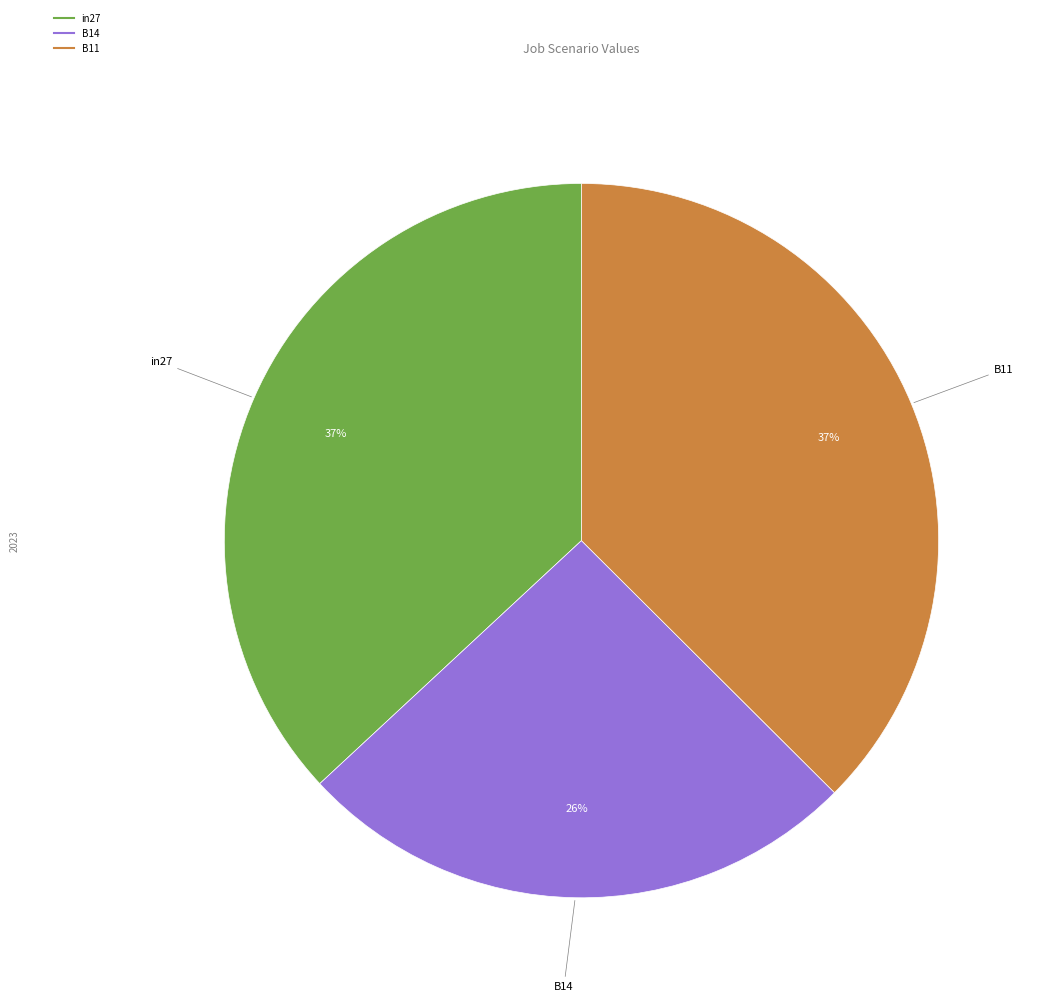

How many slices are in this pie chart?

3